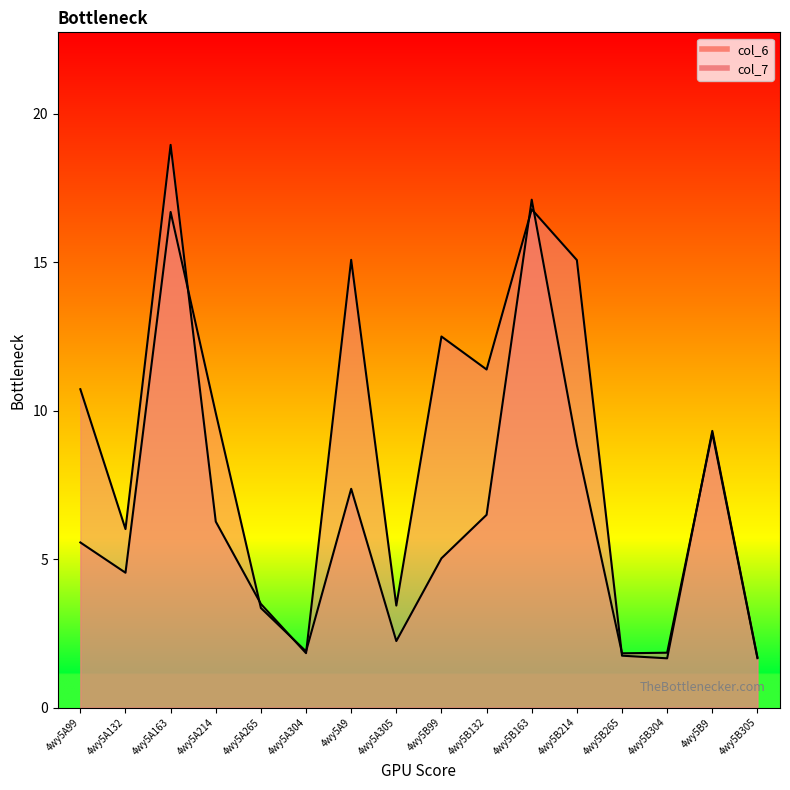

What is the value of the col_6 point at the 9th from the left?

5.0